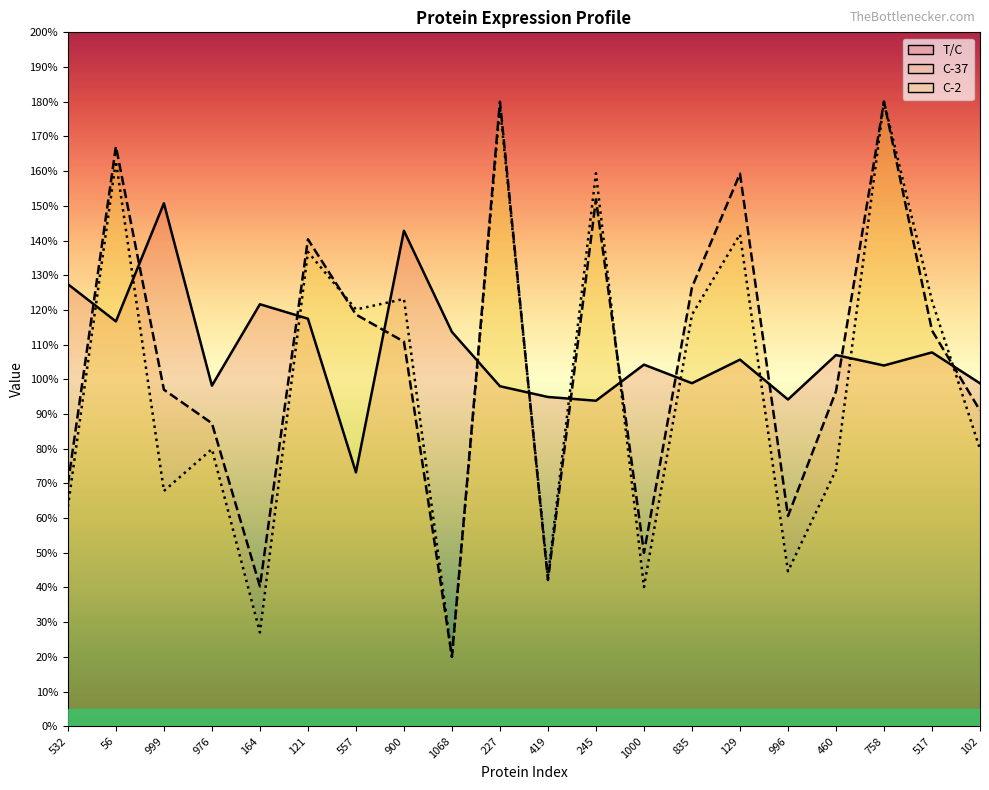

What is the difference between the maximum and second lowest values in the T/C series?

0.6